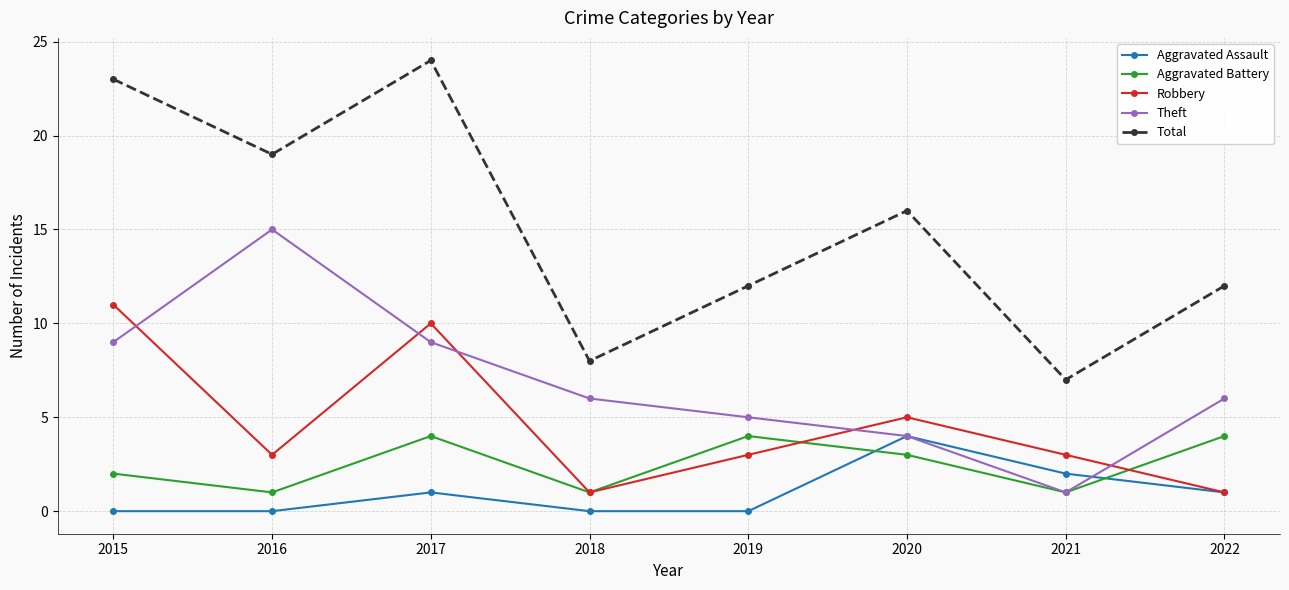

What is the highest value of the Robbery series?

11